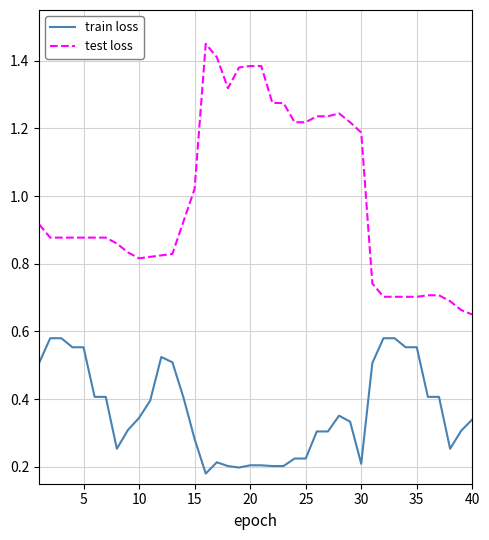

Which series has the largest total across all categories?

test loss